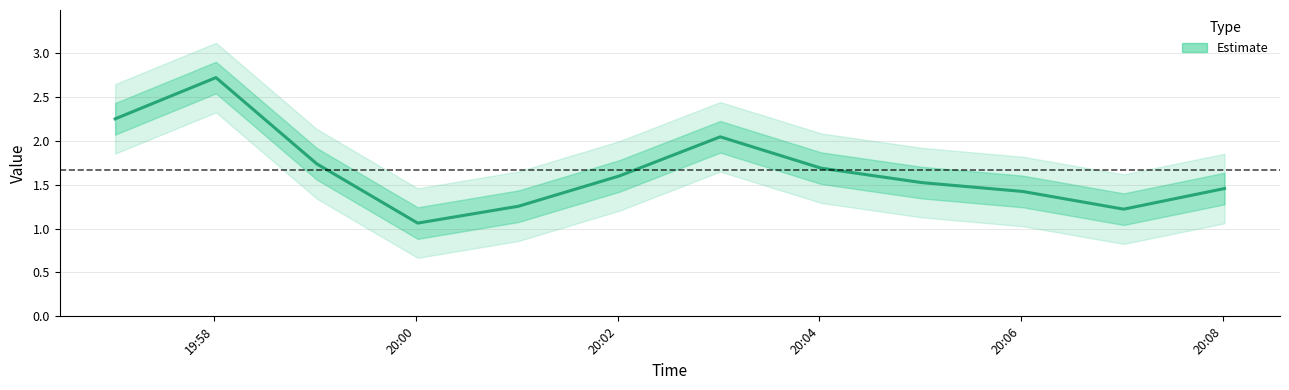

What is the highest value of the Estimate series?

2.7